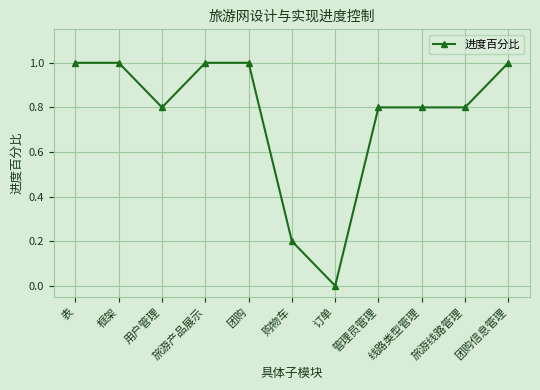

At which category does the data reach its first local valley?

用户管理